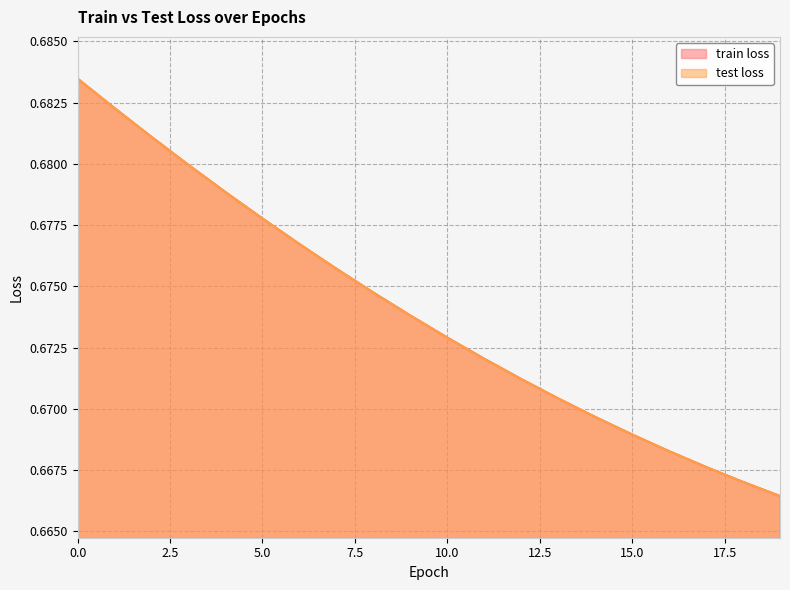

At which label is train loss closest to 0?

19